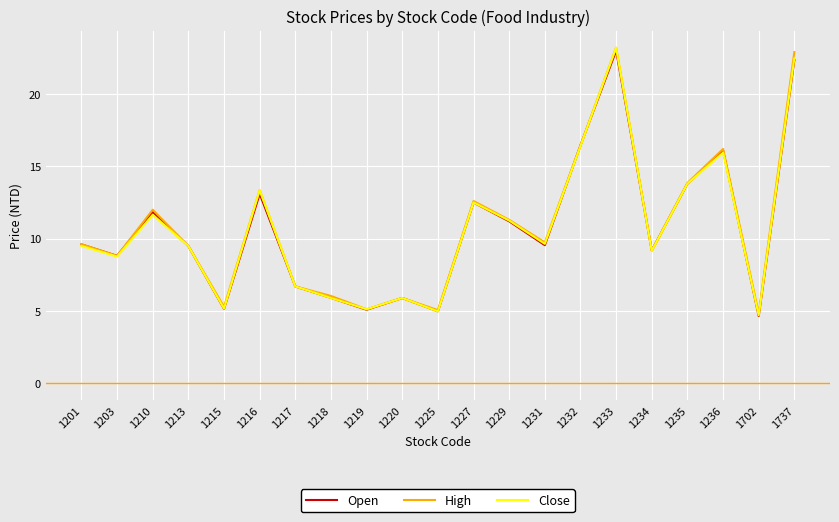

How many lines are shown in the chart?

3